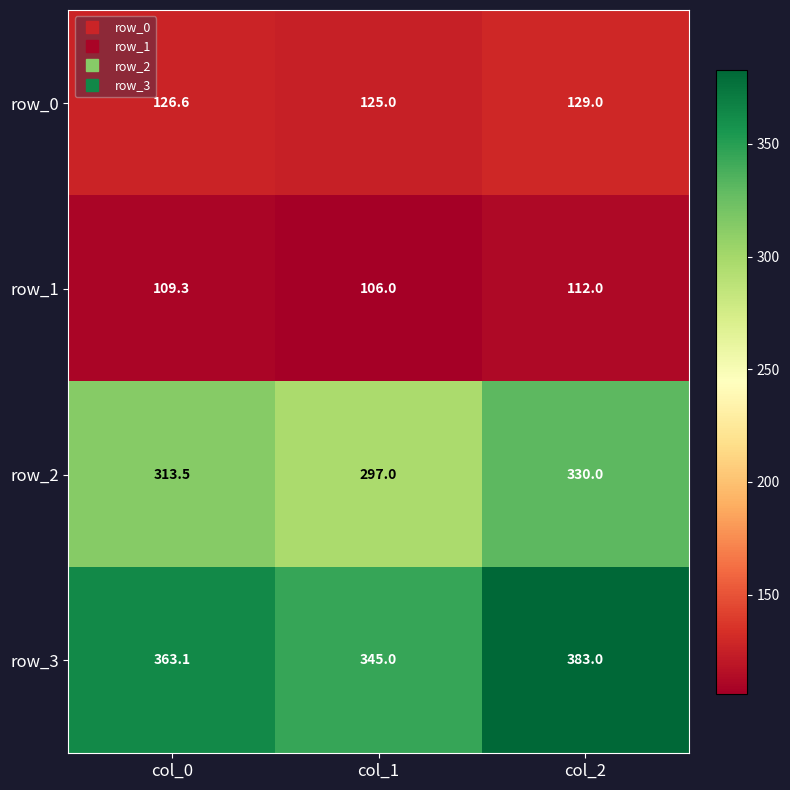

Rank the series at col_2 from lowest to highest value.

row_1, row_0, row_2, row_3